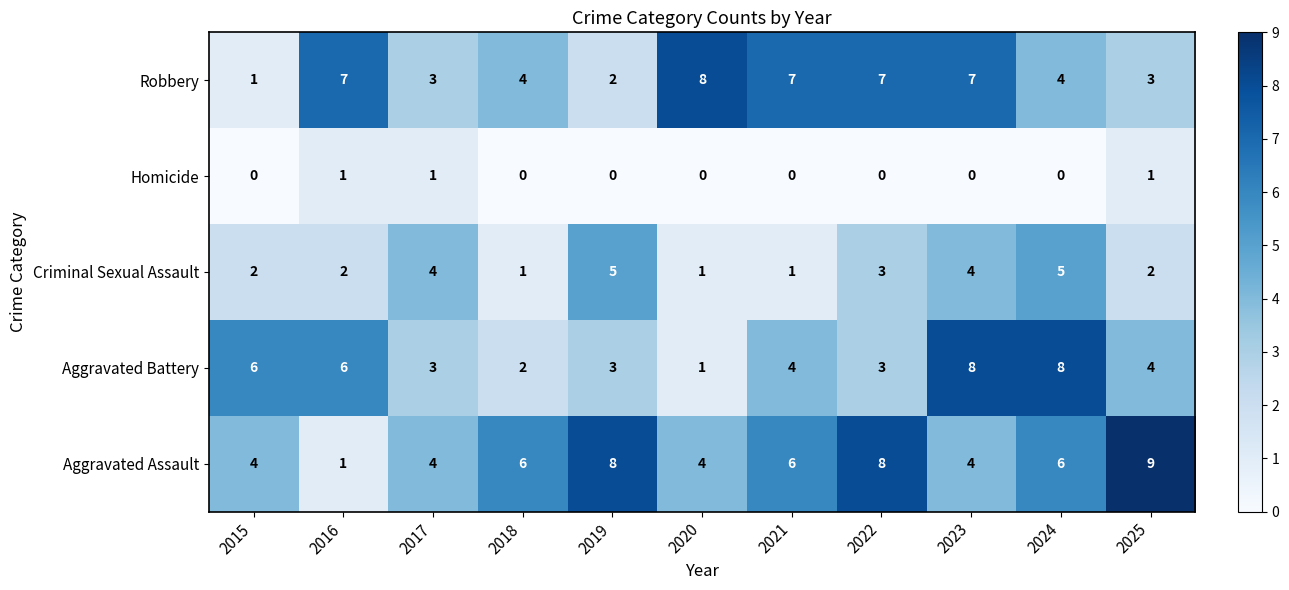

What is the difference between the maximum and minimum values in the Criminal Sexual Assault series?

4